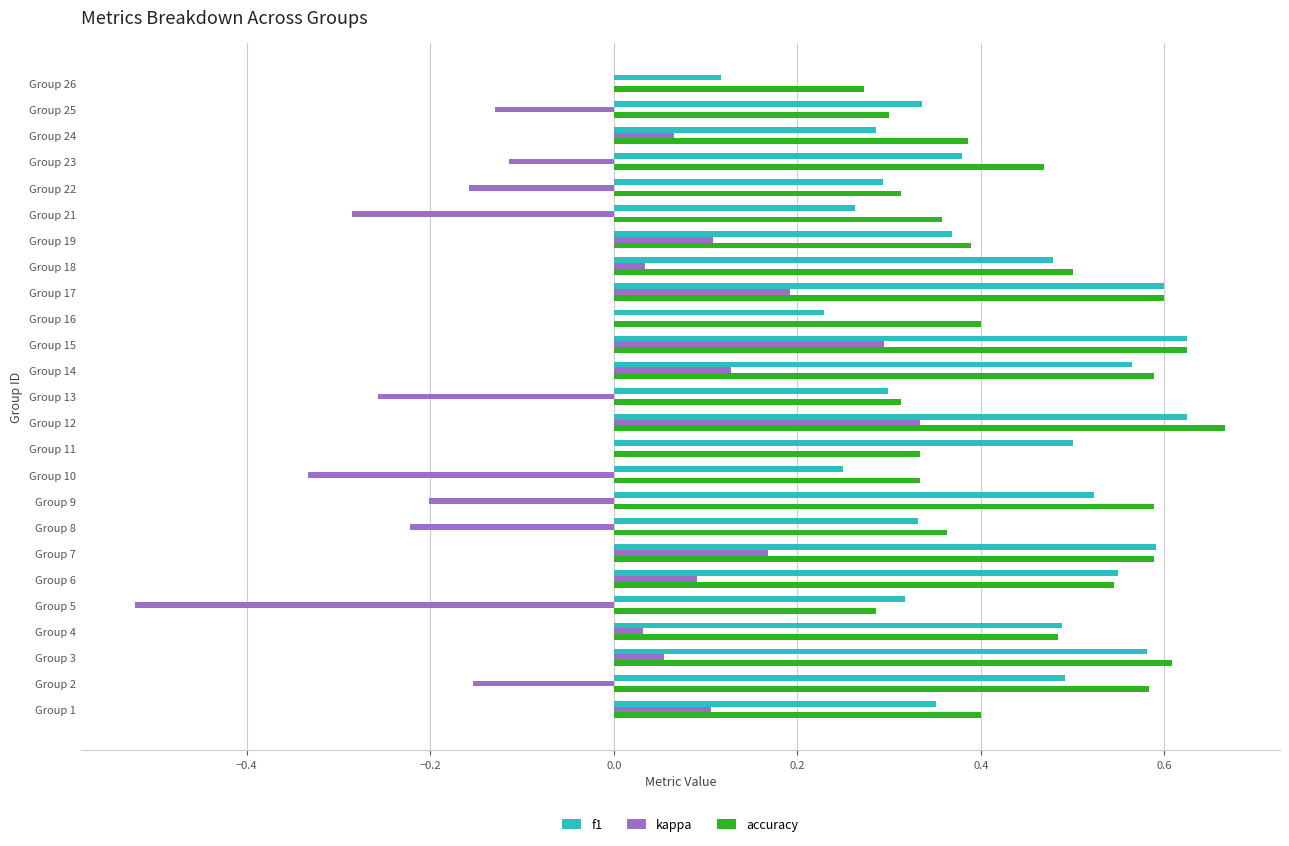

At which category is the sum across all series the highest?

Group 12